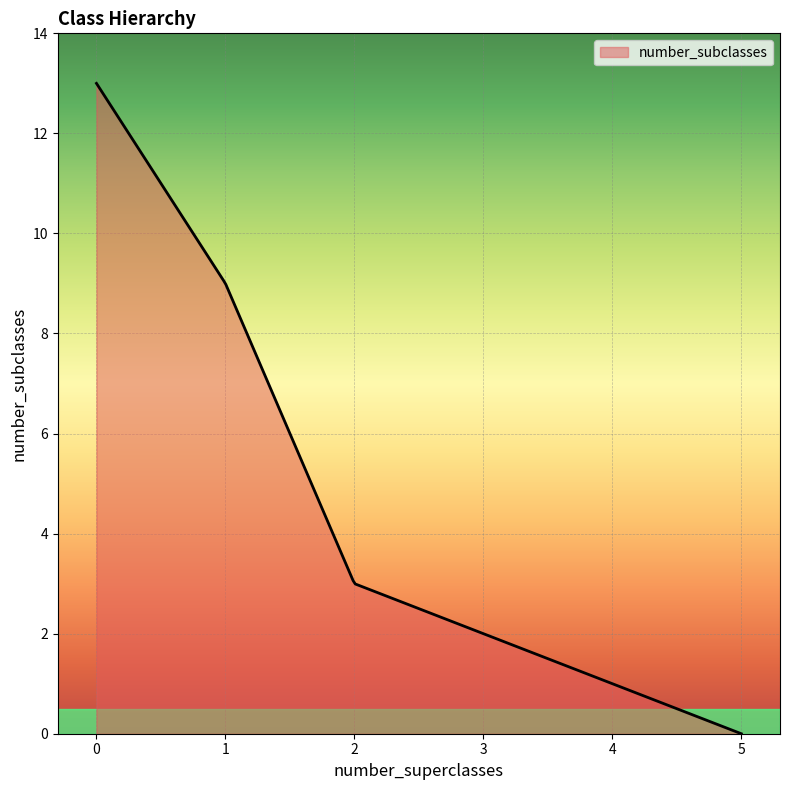

What is the difference between the maximum and second lowest values?

13.0